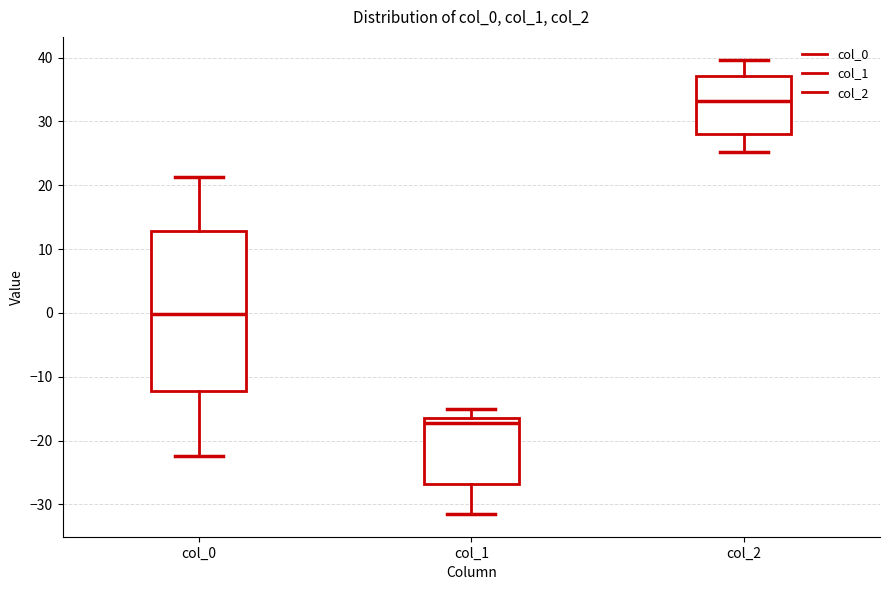

Reading left to right, transcribe this box plot: for each box, give where its median line is, the range the box spans, and where its two whiskers end, as read against the y-axis. The values are not printed on the chart, so give them approximately, as read against the axis.

col_0: median 0, box -12 to 13, whiskers -22 to 21
col_1: median -17, box -27 to -16, whiskers -31 to -15
col_2: median 33, box 28 to 37, whiskers 25 to 40